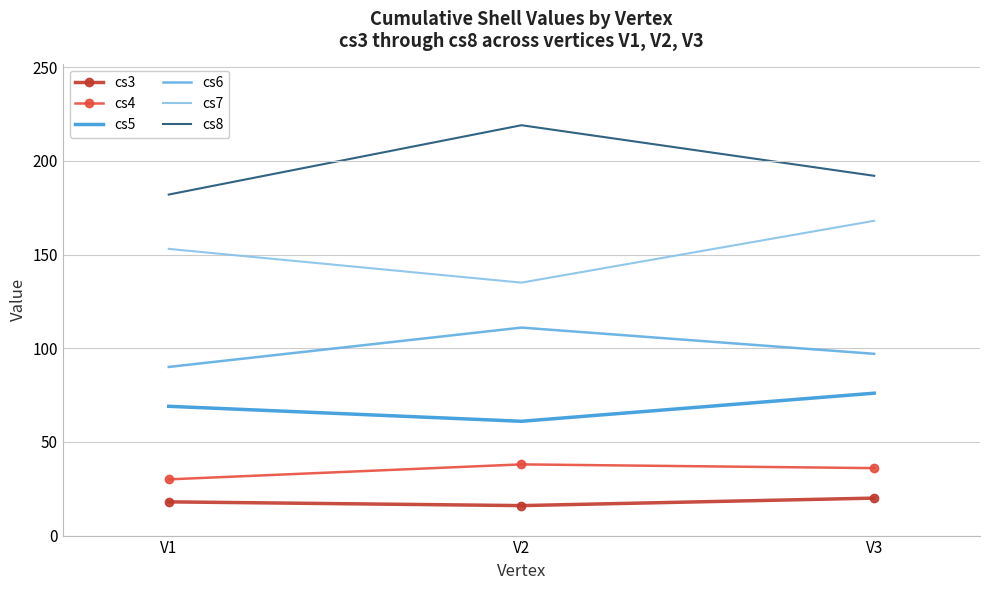

The value of cs3 at V2 is 16. True or false?

True